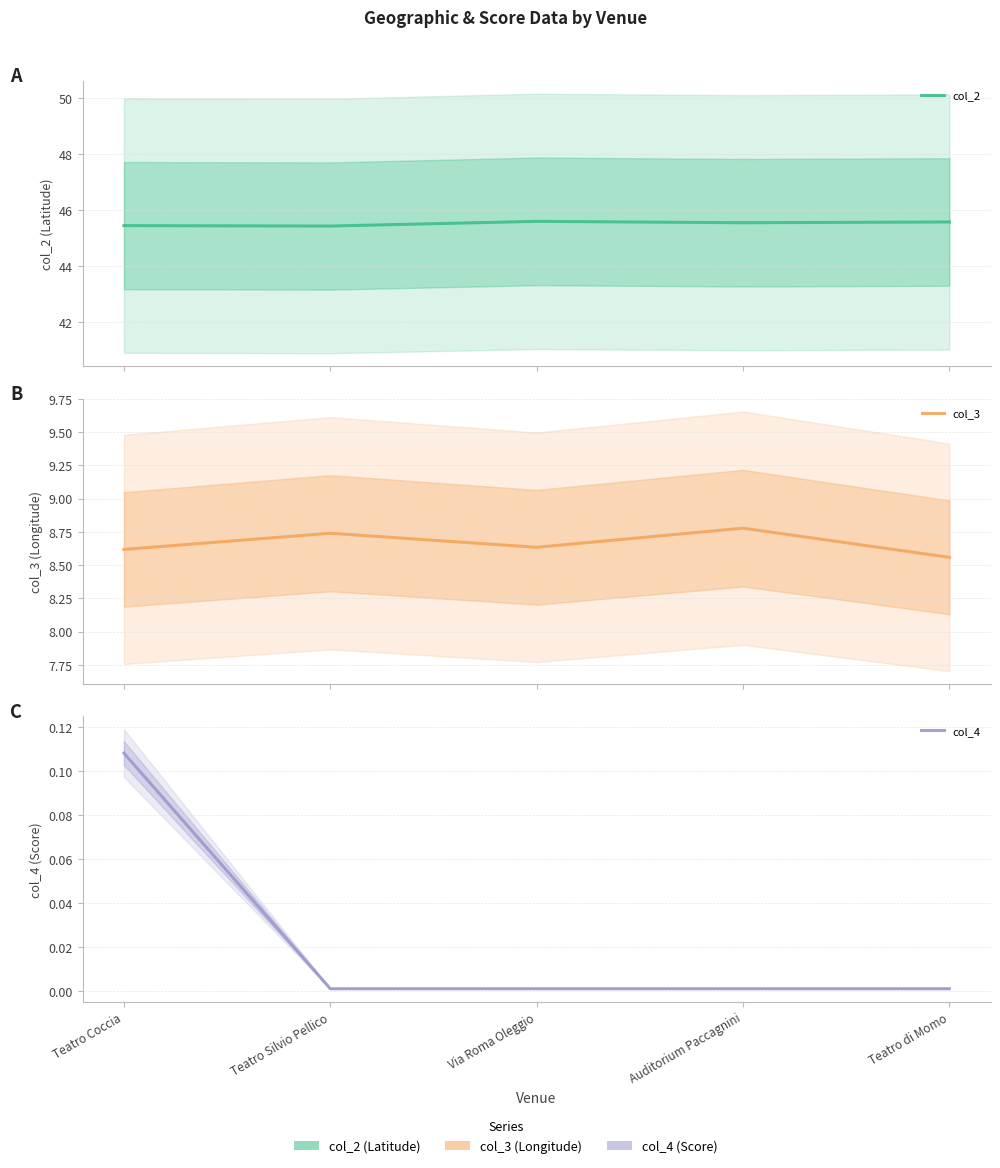

Which label corresponds to the smallest value in the chart?

Teatro Silvio Pellico